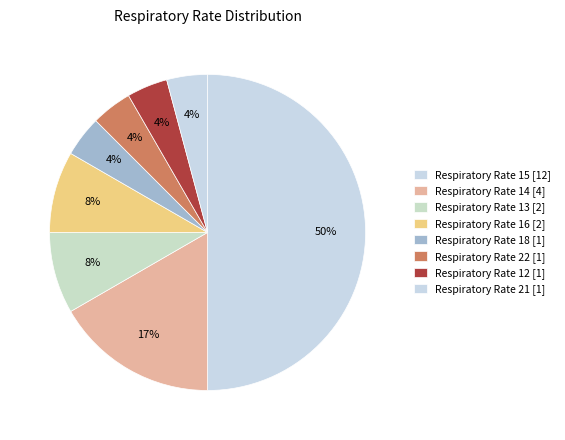

What is the smallest slice in the pie chart?

12